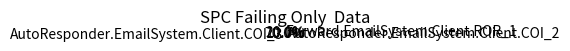

To the nearest percent, what portion does AutoResponder.EmailSystem.Client.COI_3 represent?

70%